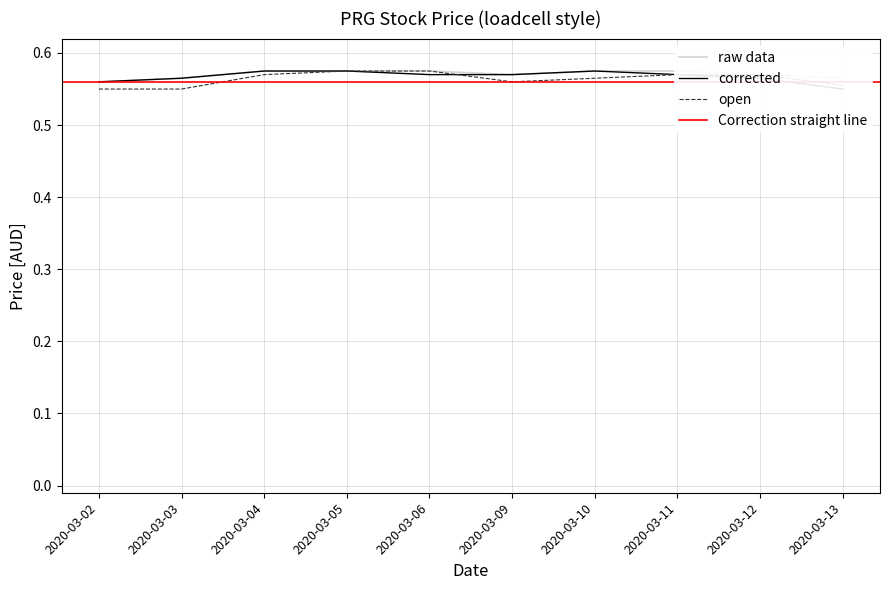

Is the value of open at 2020-03-10 greater than the value of high at 2020-03-06?

No